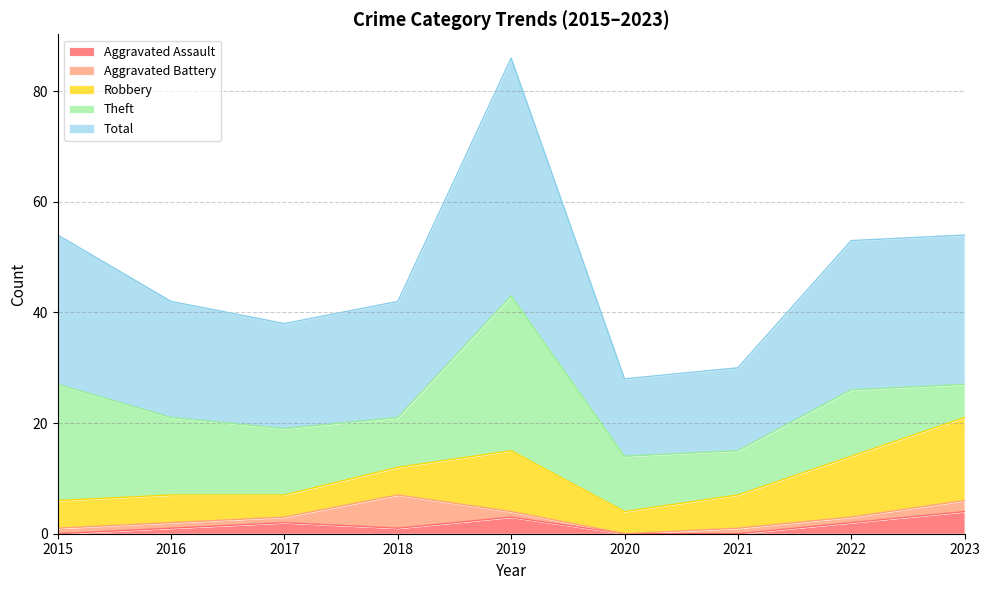

Which series has the largest total across all categories?

Total